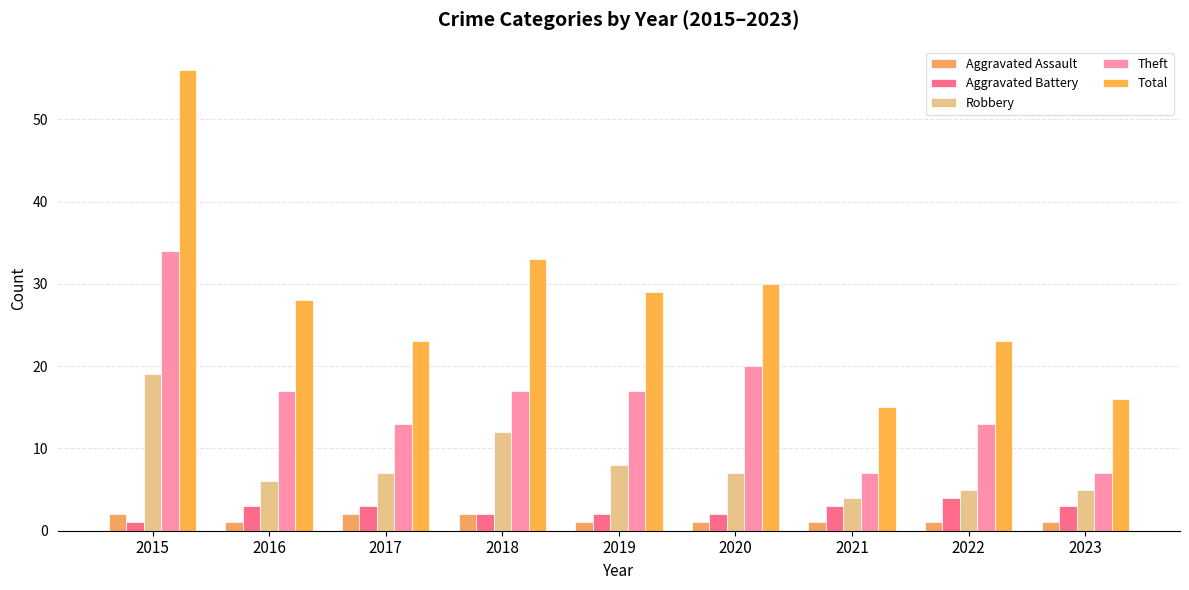

The value of Aggravated Battery at 2021 is 3. True or false?

True